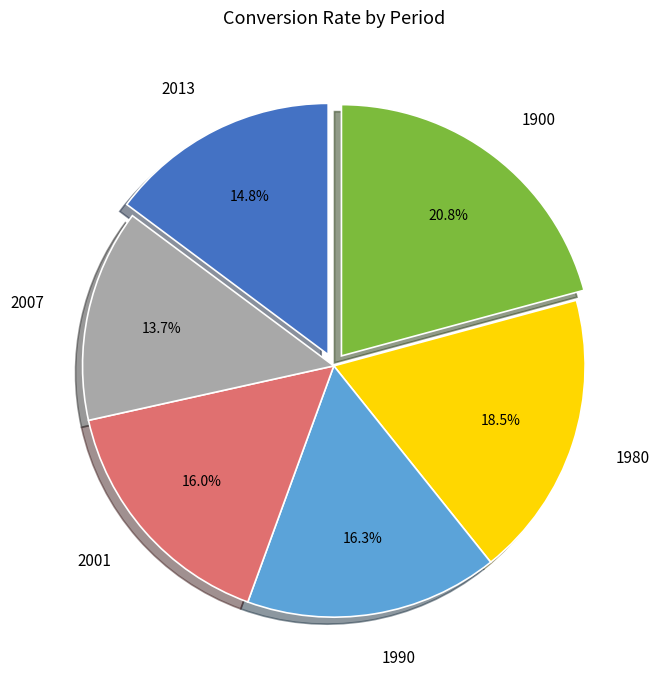

What is the ratio of the value at 2001 to the value at 2013?

1.1